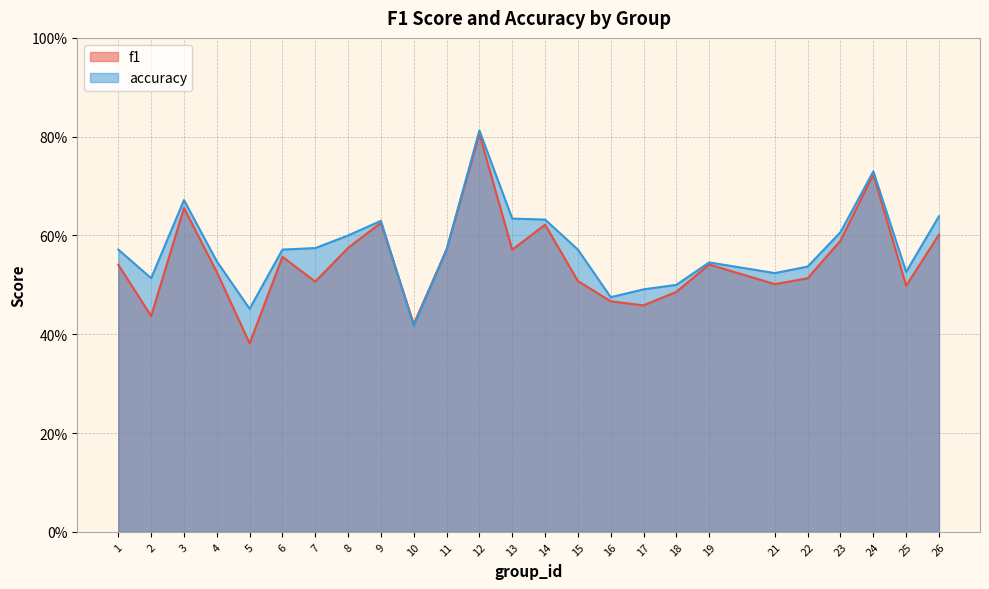

What is the difference between the maximum and minimum values in the f1 series?

0.4